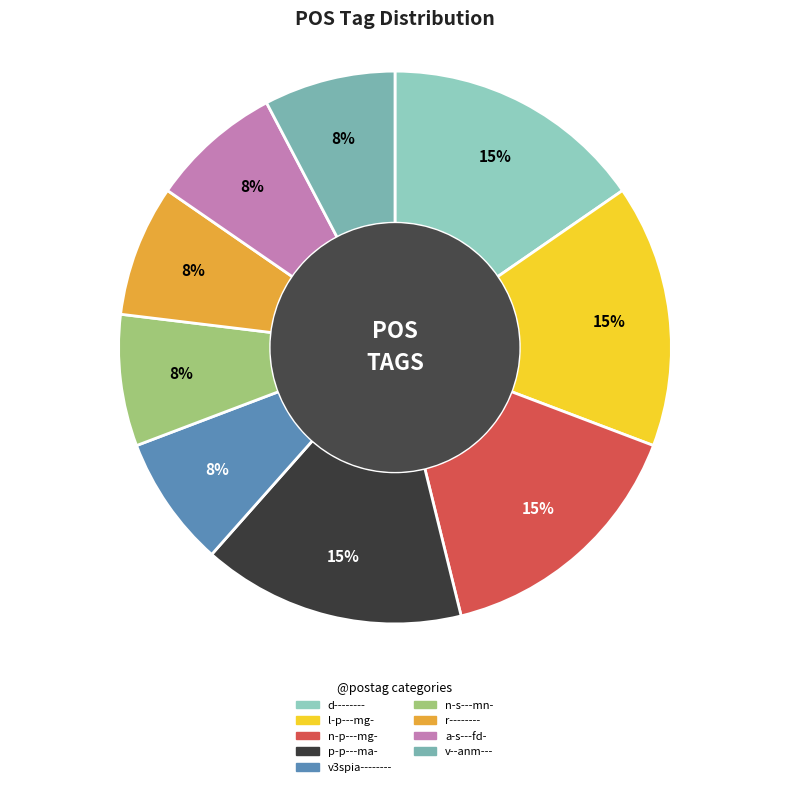

What percentage is the l-p---mg- slice, to the nearest percent?

15%